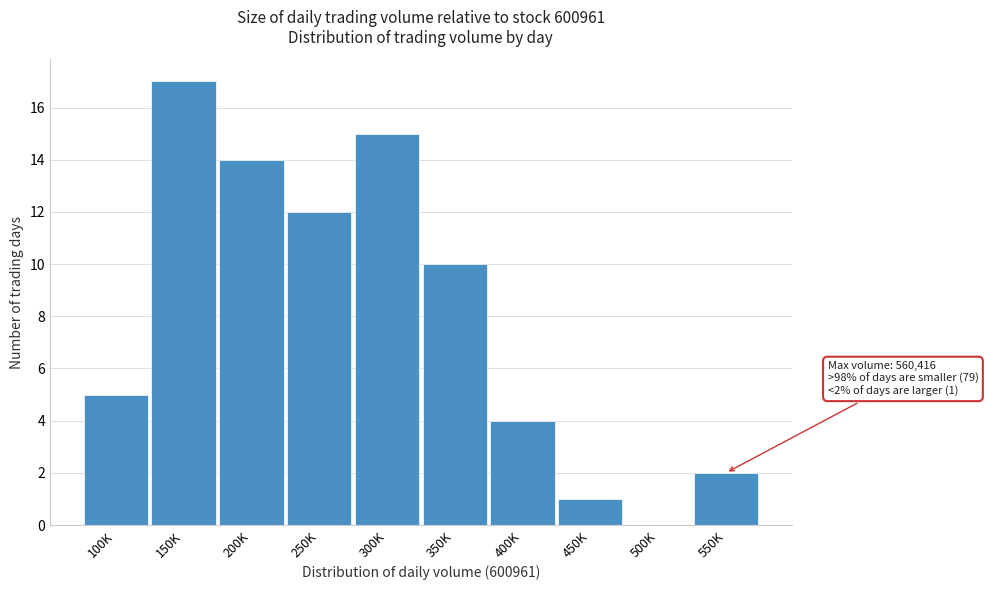

Reading left to right, what are all the values shown in this chart?

100K=5	150K=17	200K=14	250K=12	300K=15	350K=10	400K=4	450K=1	500K=0	550K=2